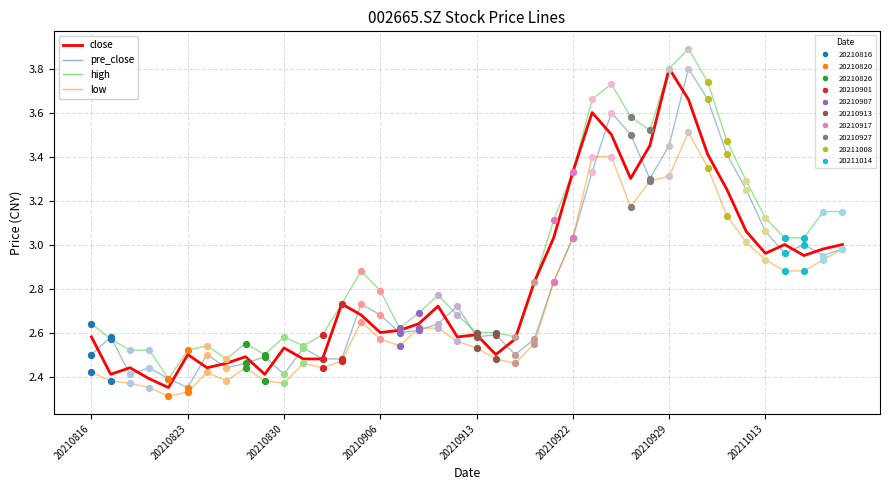

What is the greatest value displayed?

3.9